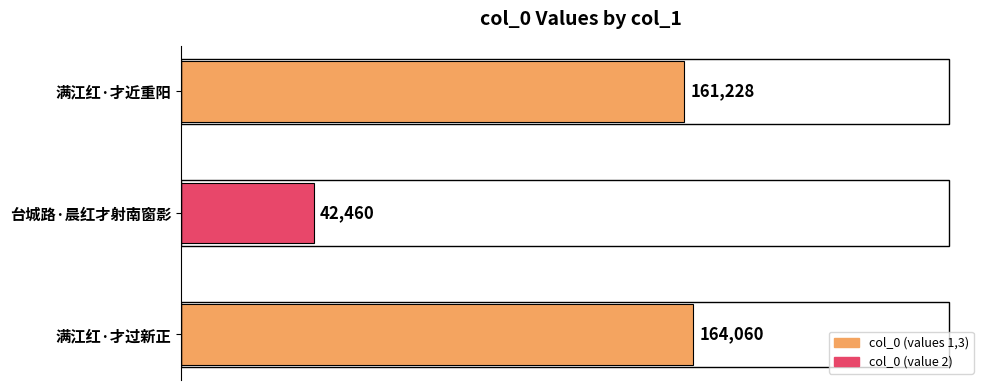

Which has a higher value, 满江红·才过新正 or 满江红·才近重阳?

满江红·才过新正